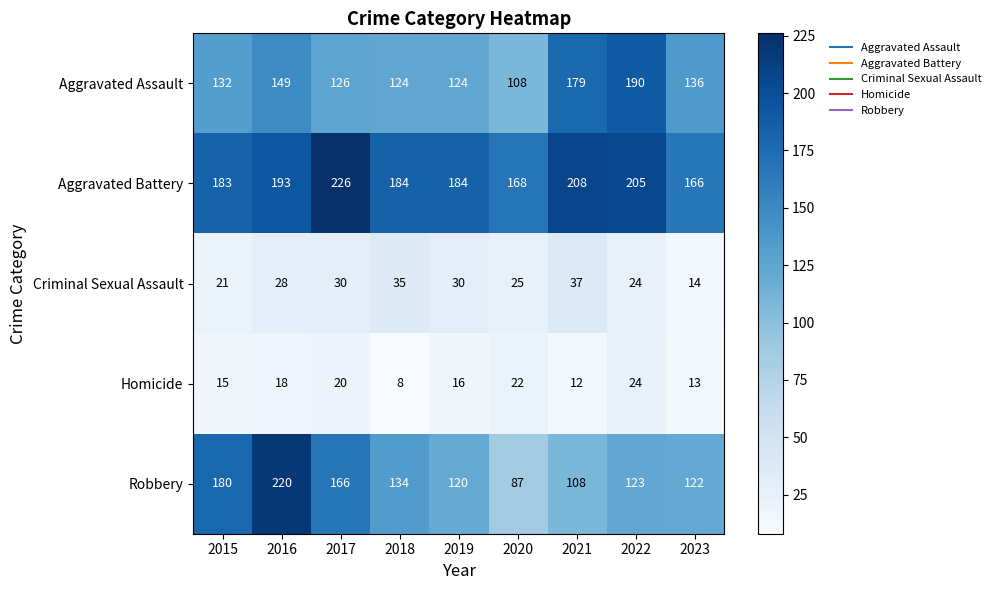

The Robbery series shows 310 at 2015. True or false?

False